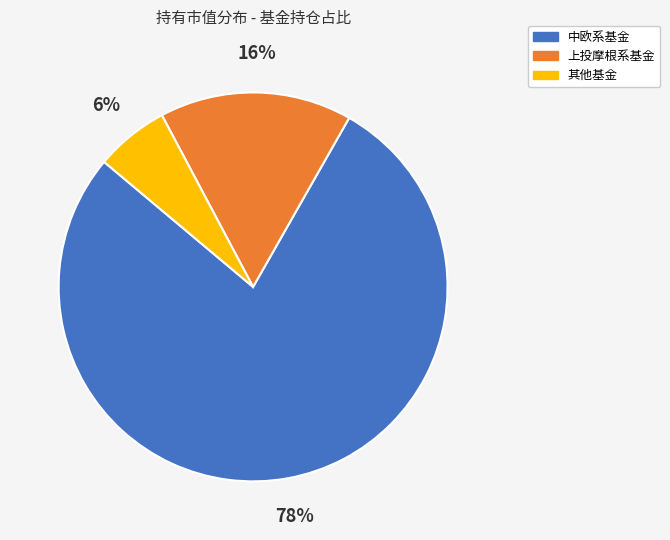

The 其他基金 slice represents 20% of the pie. True or false?

False